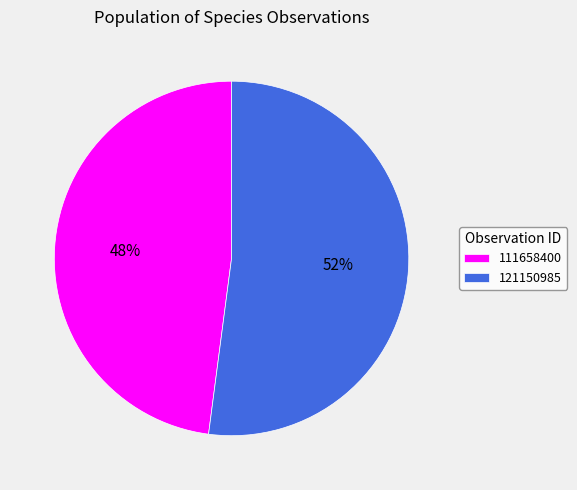

To the nearest percent, what percentage of the pie is 111658400?

48%